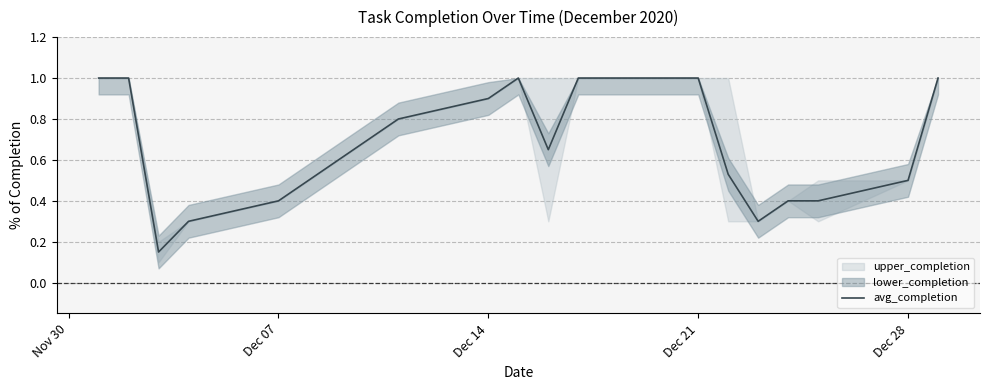

Does the chart have visible grid lines?

Yes